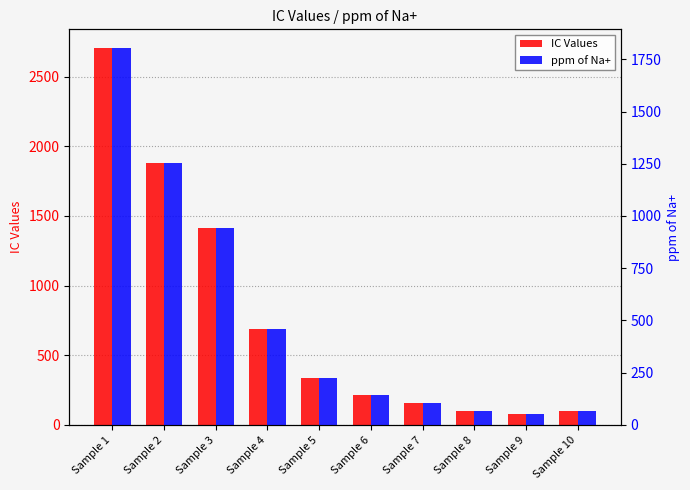

What is the sum of the ppm of Na+ values at Sample 2 and Sample 1?

3057.8